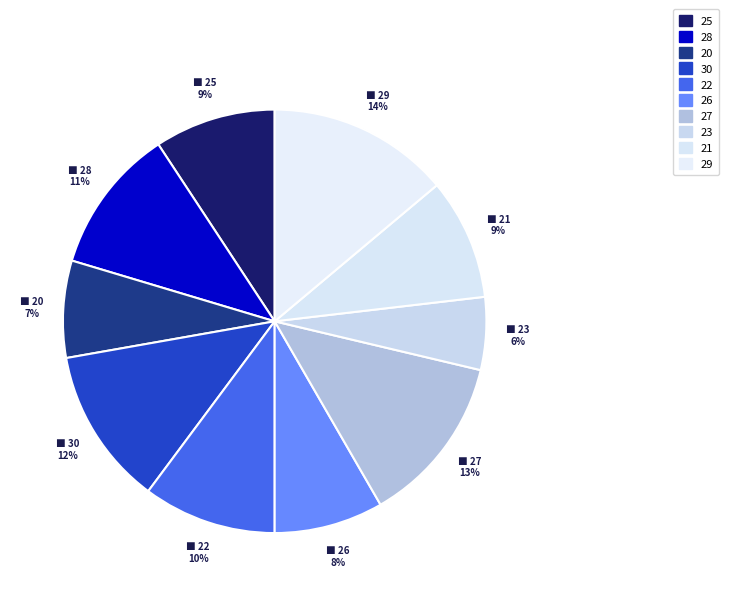

How many segments does this pie chart have?

10